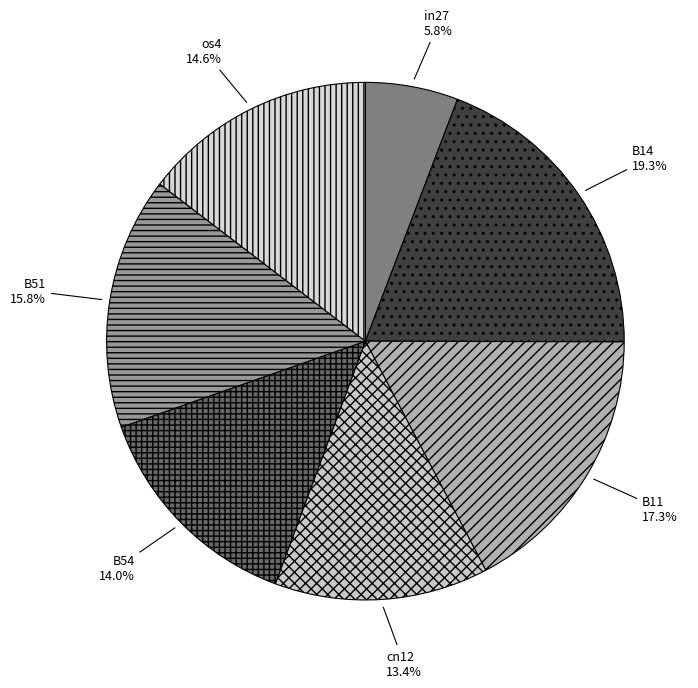

Count the number of slices in the pie.

7